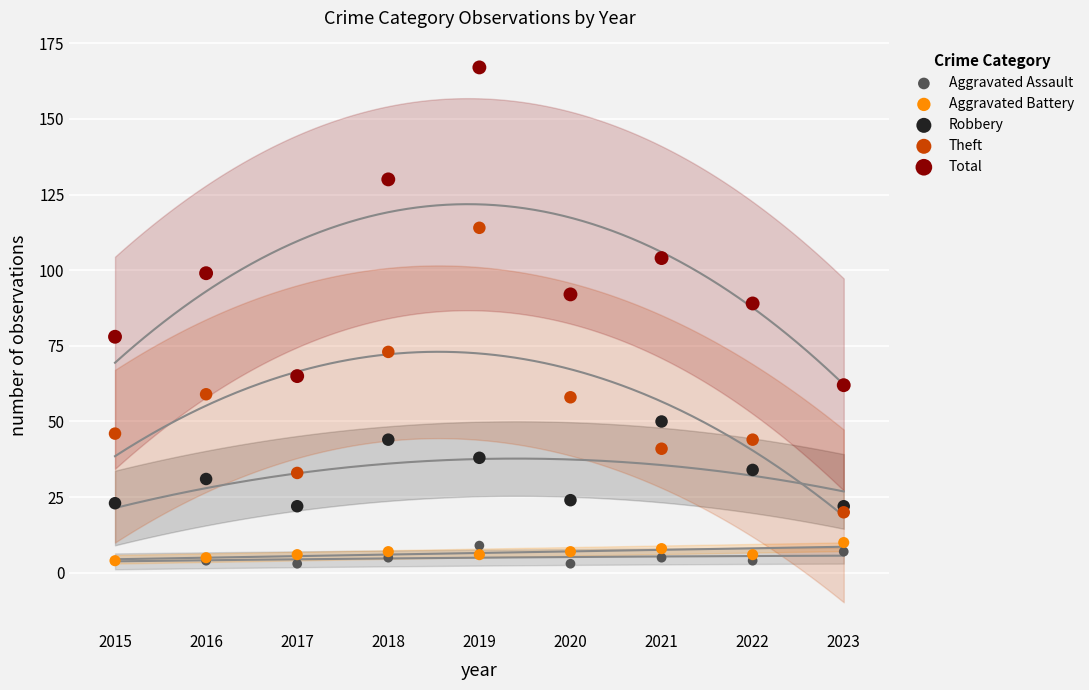

Across all series, what Y value is closest to 85?

89